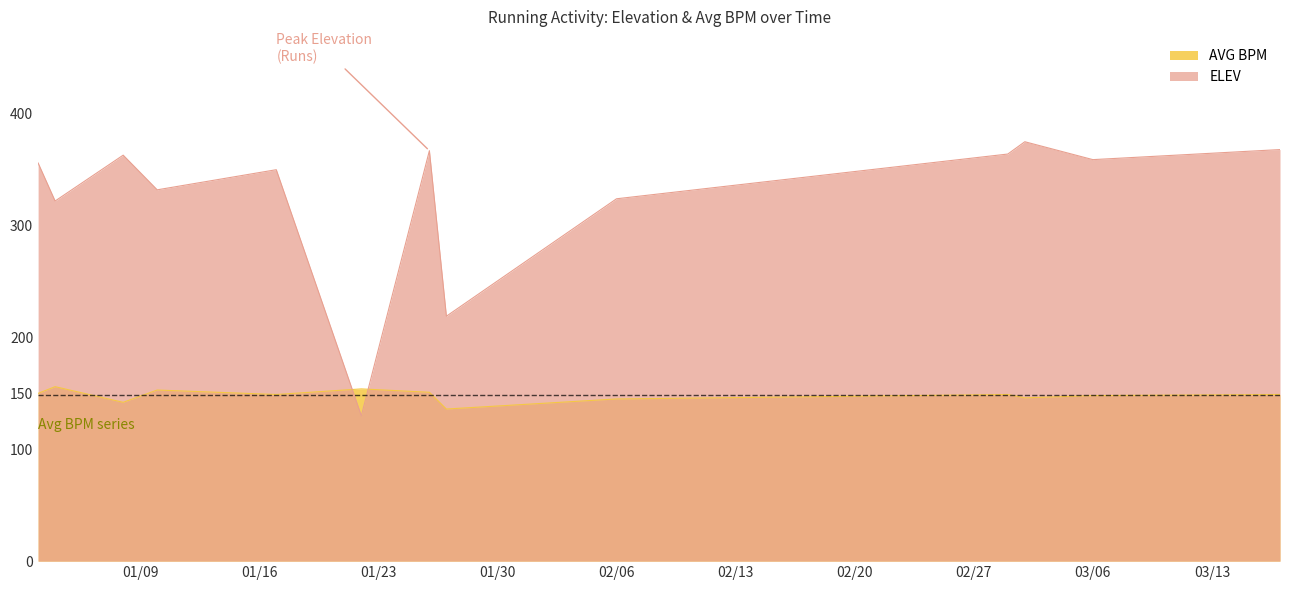

Is it true that ELEV equals 322 at 2018-01-04?

True